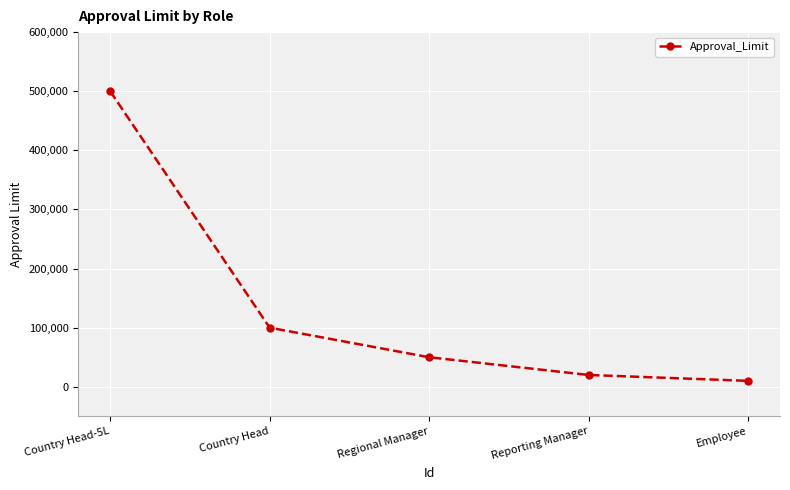

How many lines are shown in the chart?

1